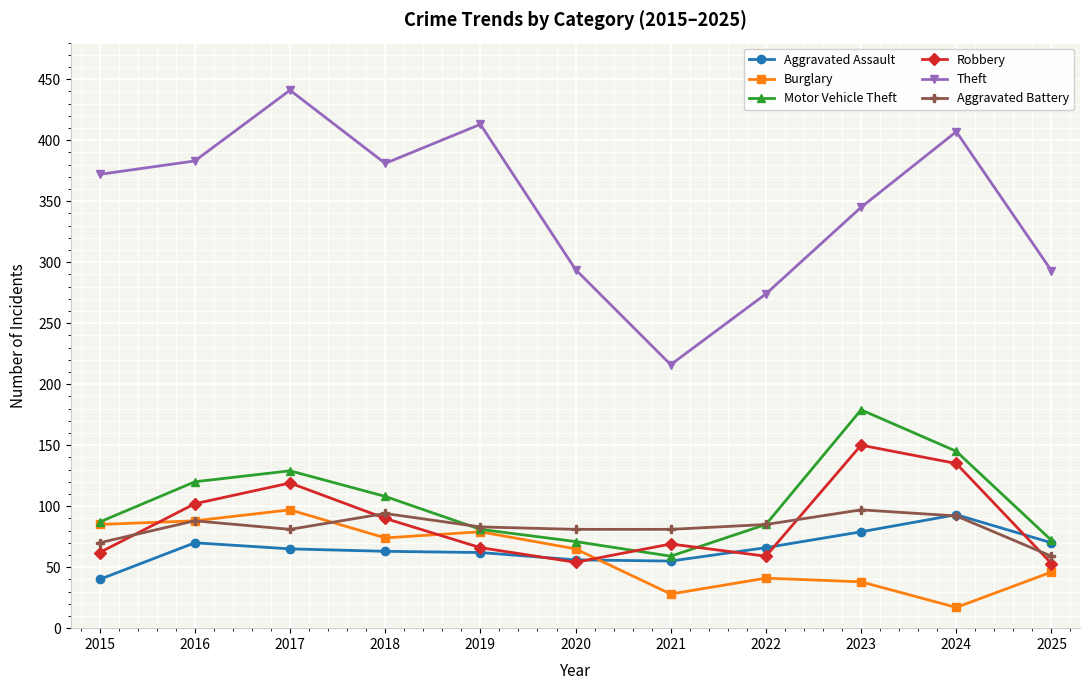

True or false: Aggravated Assault has more than 0 points higher than both neighbors.

True